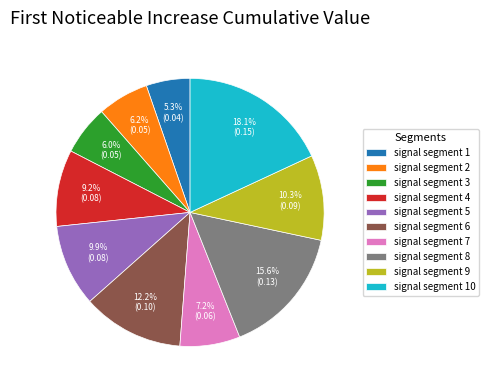

To the nearest percent, what percentage of the pie is signal segment 1?

5%